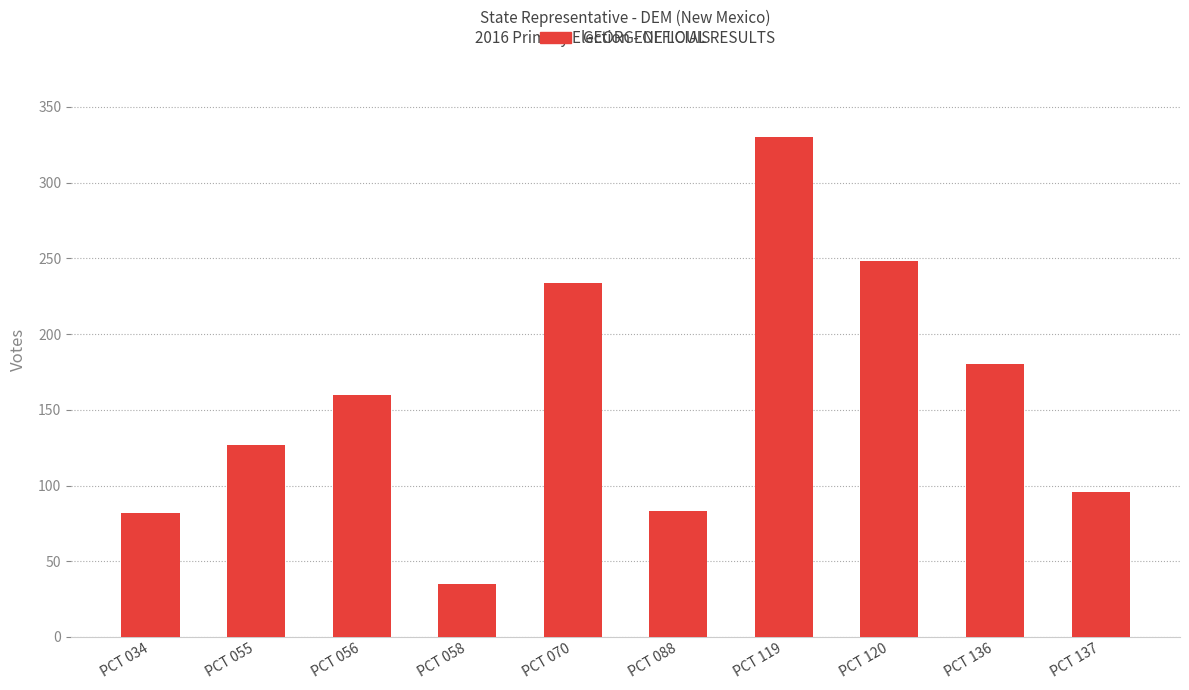

Read the value at PCT 137, to the nearest 50.

100